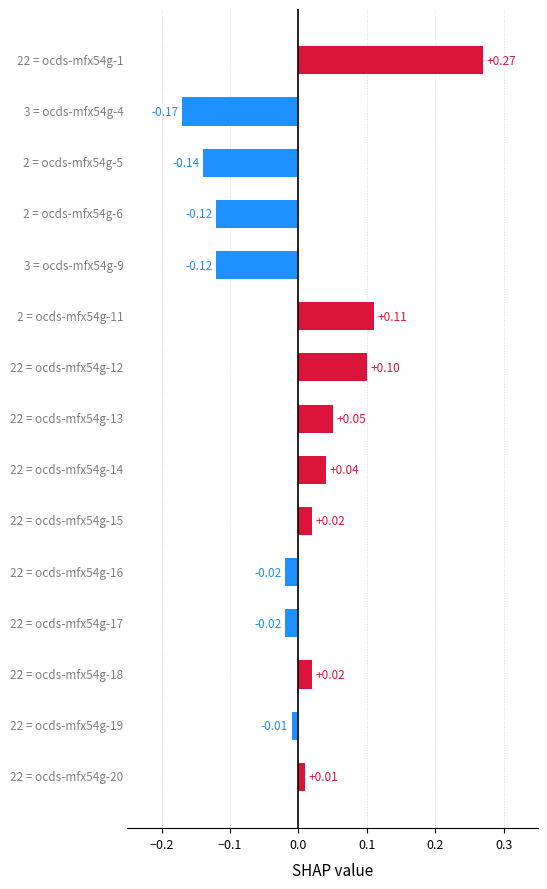

Does the chart contain any negative values?

Yes